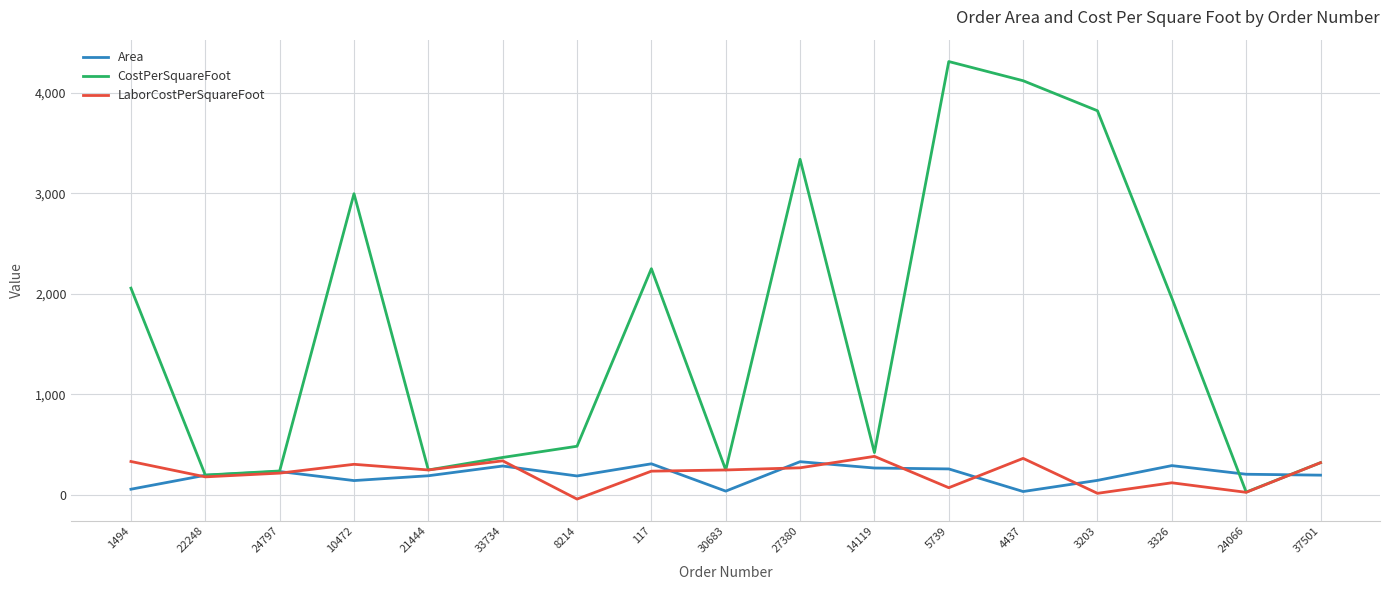

What is the maximum value for Area?

328.0